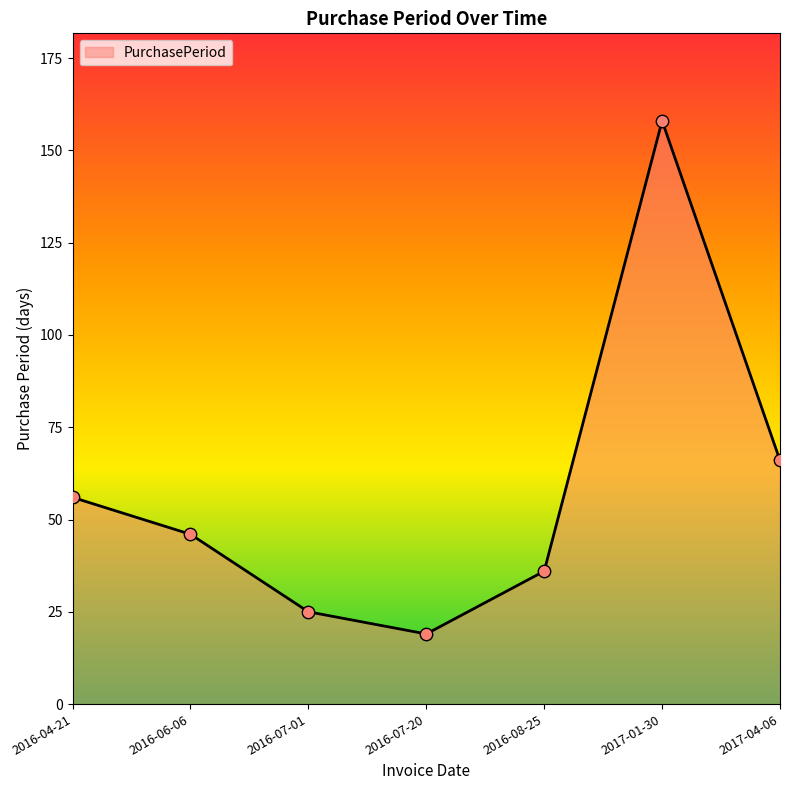

Between 2016-07-20 and 2016-08-25, which is larger?

2016-08-25